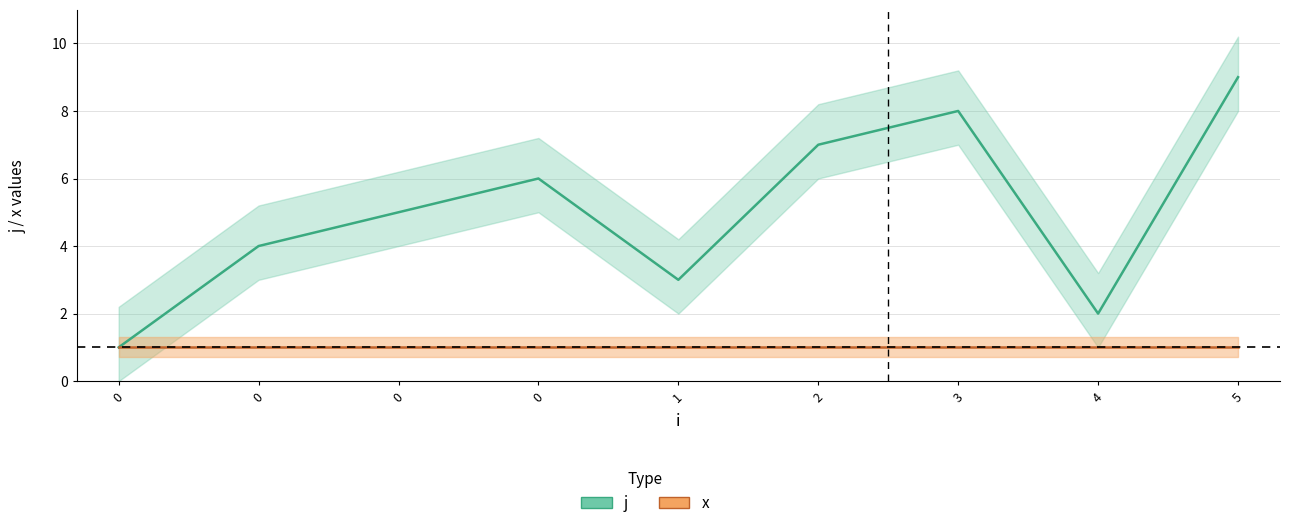

What is the average value?

5